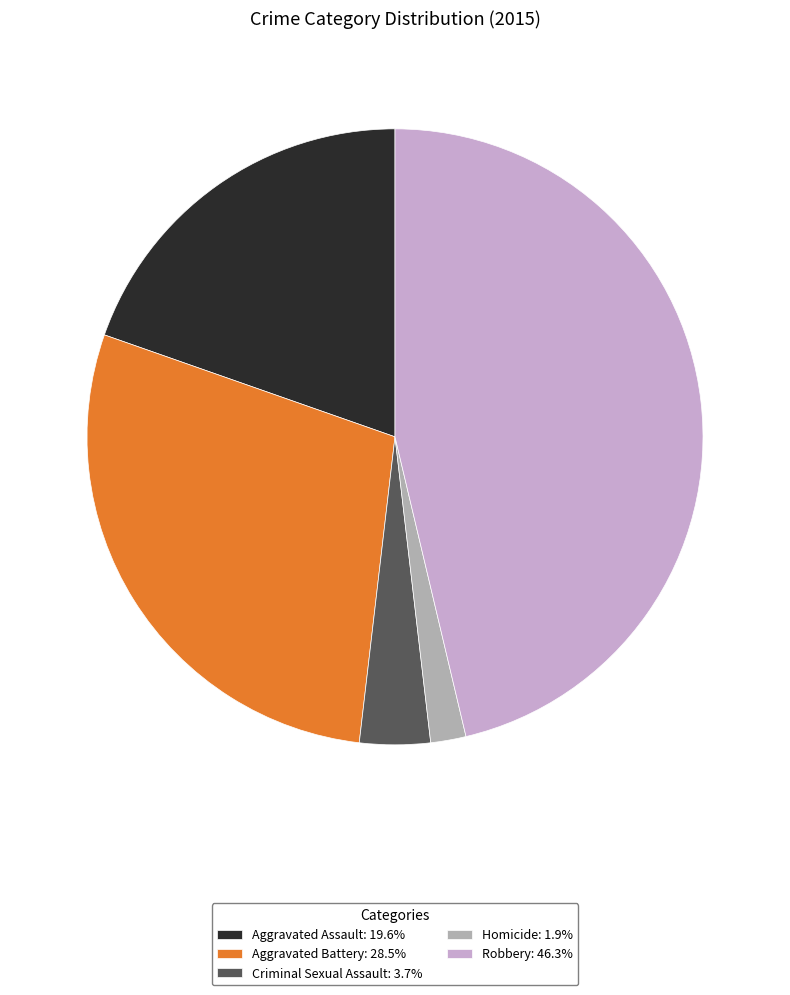

Does any single category account for the majority?

No